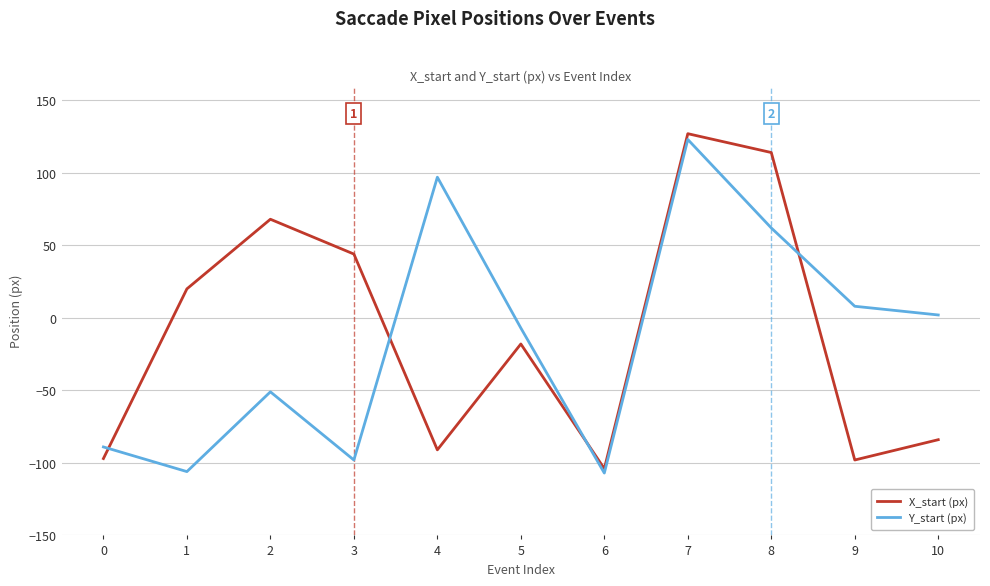

True or false: Y_start (px) and X_start (px) intersect in this chart.

True